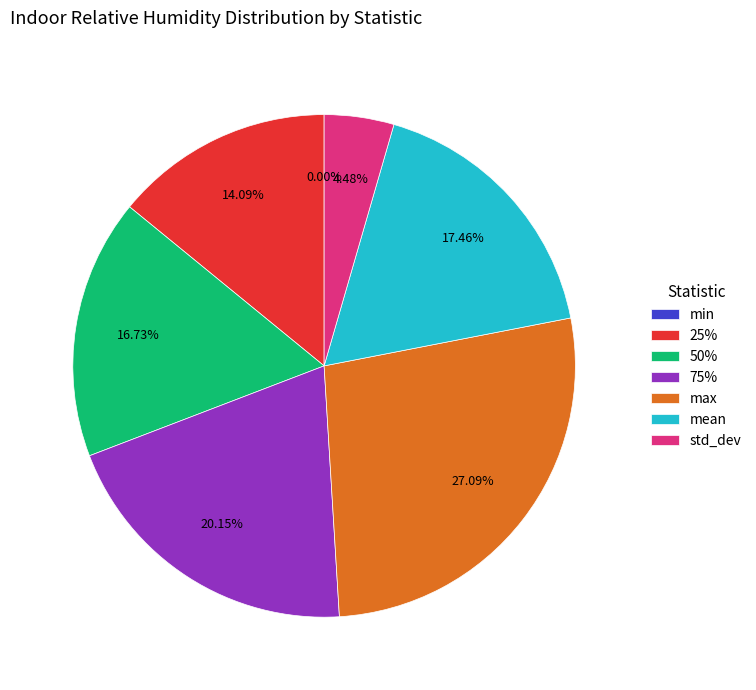

What is the change in value from min to 75%?

+74.4